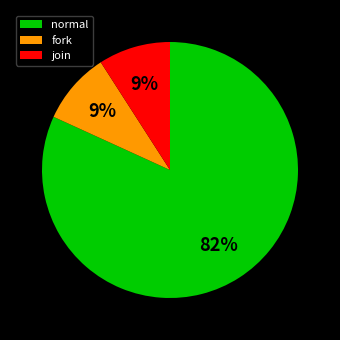

Do fork and join together represent more than half of the pie?

No